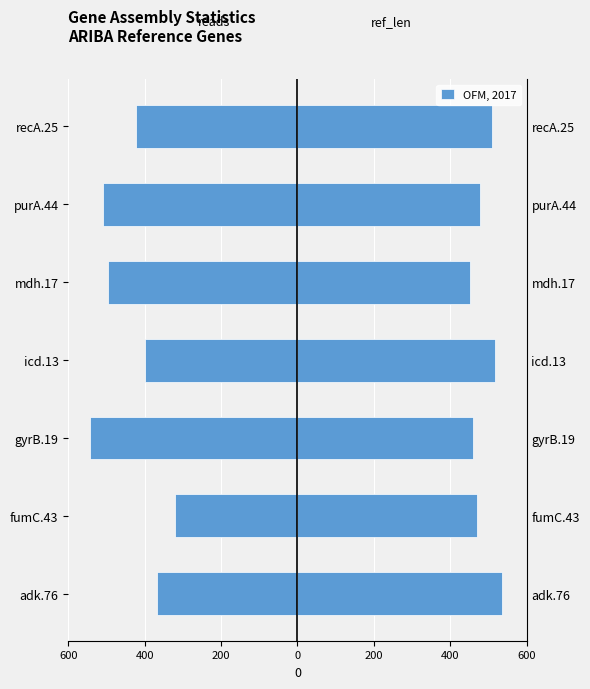

What is the value of the ref_len bar at the 7th from the left?

536